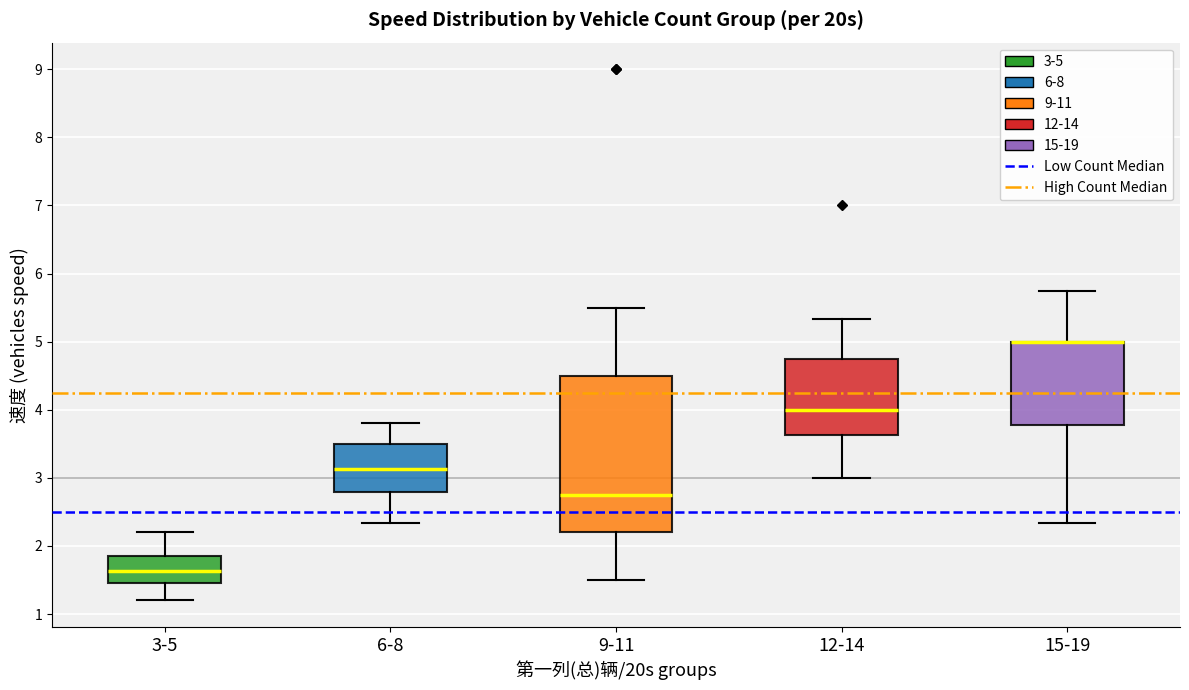

Which box is the tallest, from its lower edge to its upper edge?

9-11